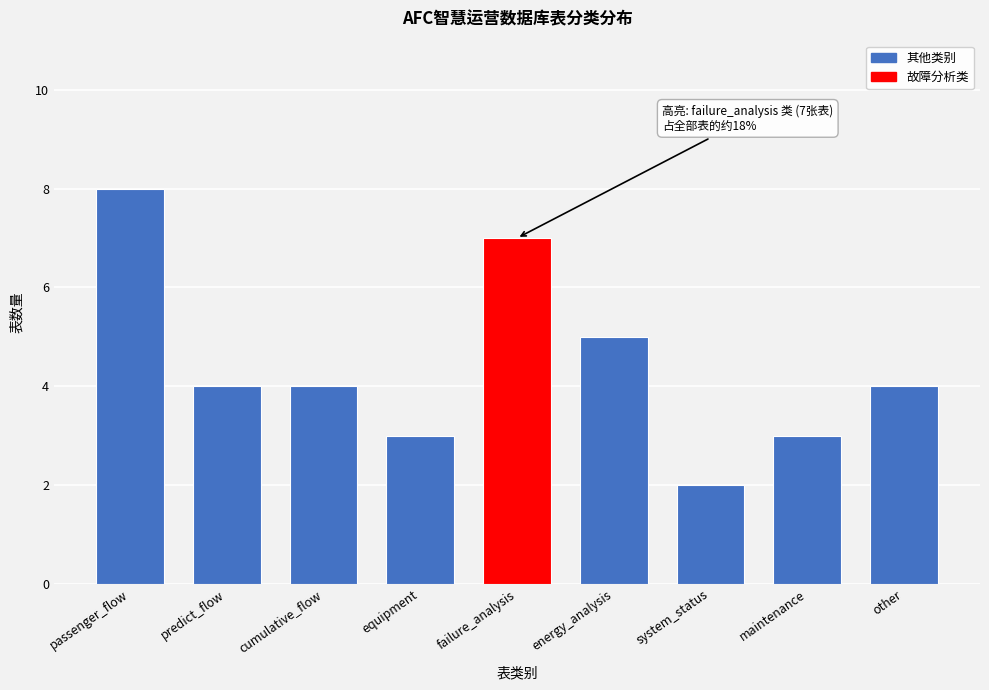

Reading left to right, what are all the values shown in this chart?

passenger_flow=8	predict_flow=4	cumulative_flow=4	equipment=3	failure_analysis=7	energy_analysis=5	system_status=2	maintenance=3	other=4